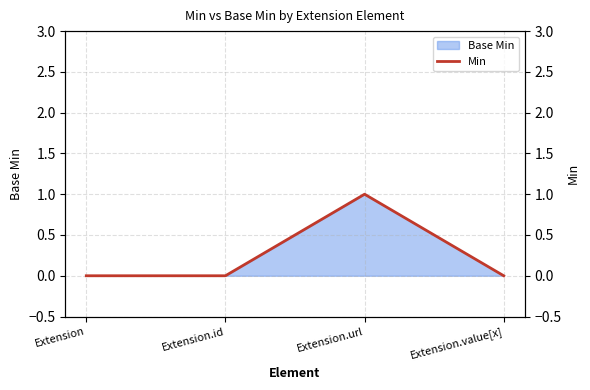

Reading right to left, extract all data points from this chart.

Extension.value[x]=0	Extension.url=1	Extension.id=0	Extension=0